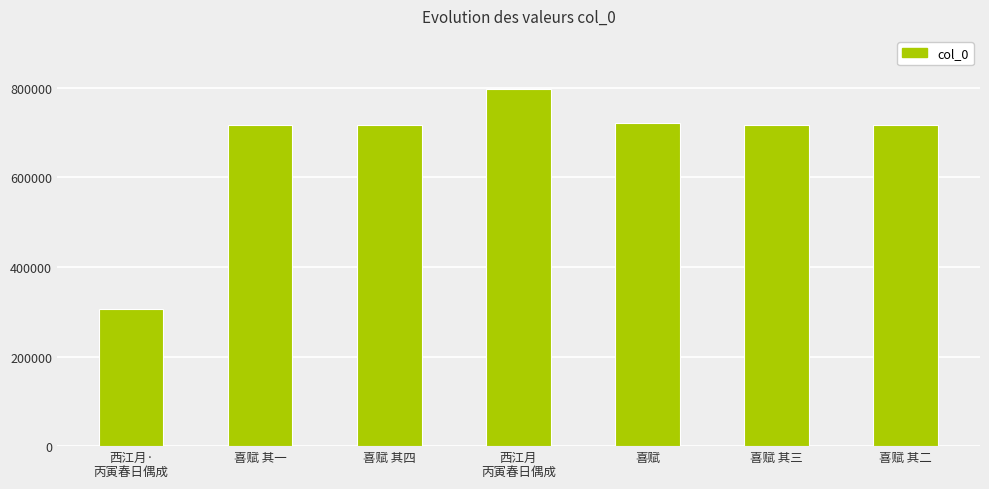

What is the smallest value displayed?

304982